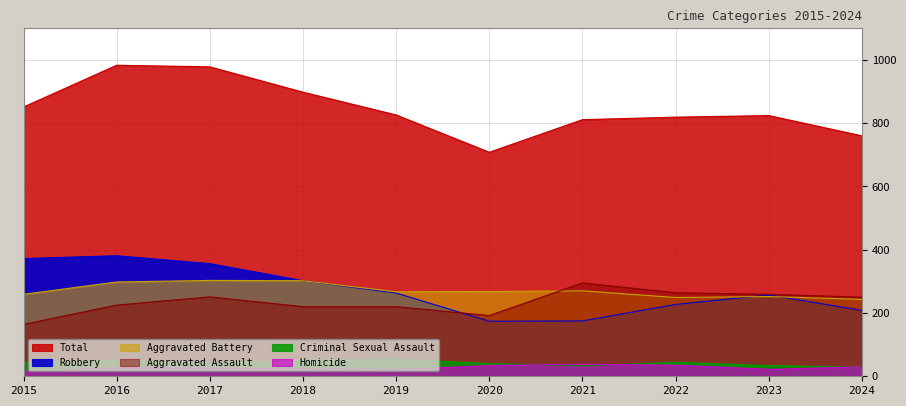

What is the spread (max minus min) of values at 2020?

674